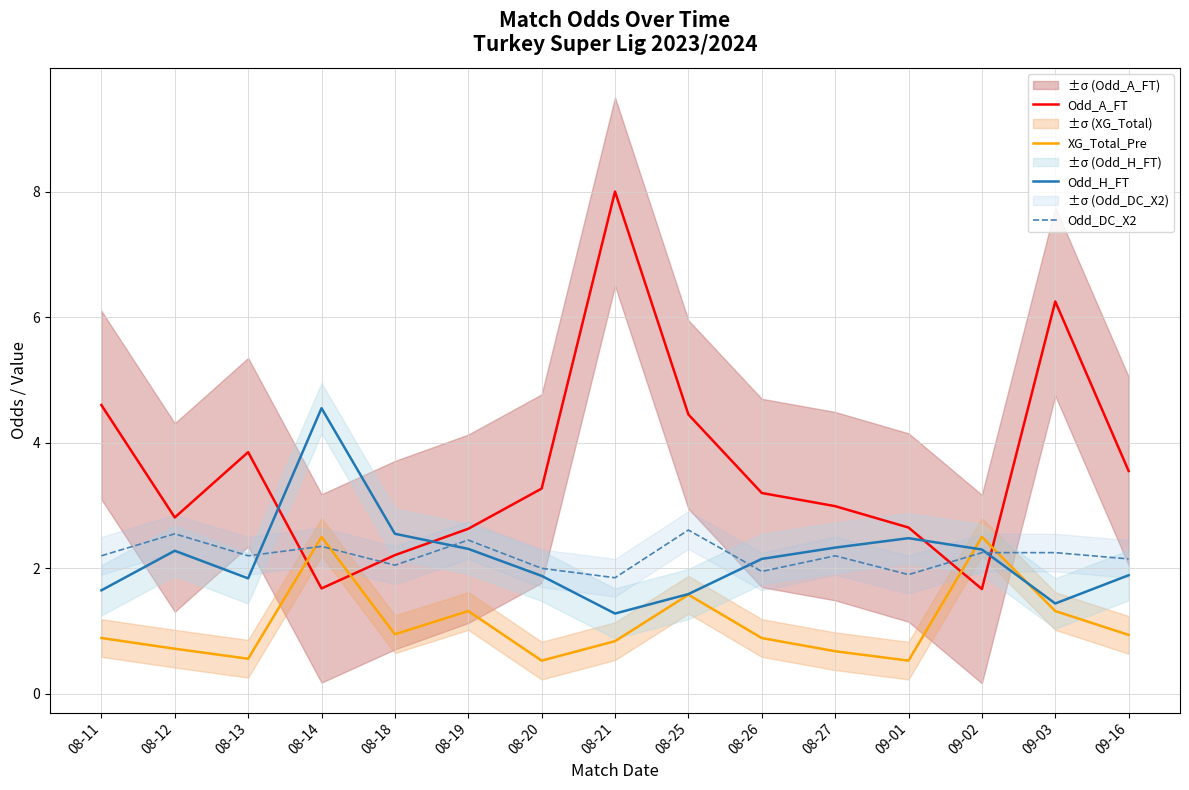

List the labels in order of Odd_DC_X2 value, smallest first.

08-21, 09-01, 08-26, 08-20, 08-18, 09-16, 08-11, 08-13, 08-27, 09-02, 09-03, 08-14, 08-19, 08-12, 08-25